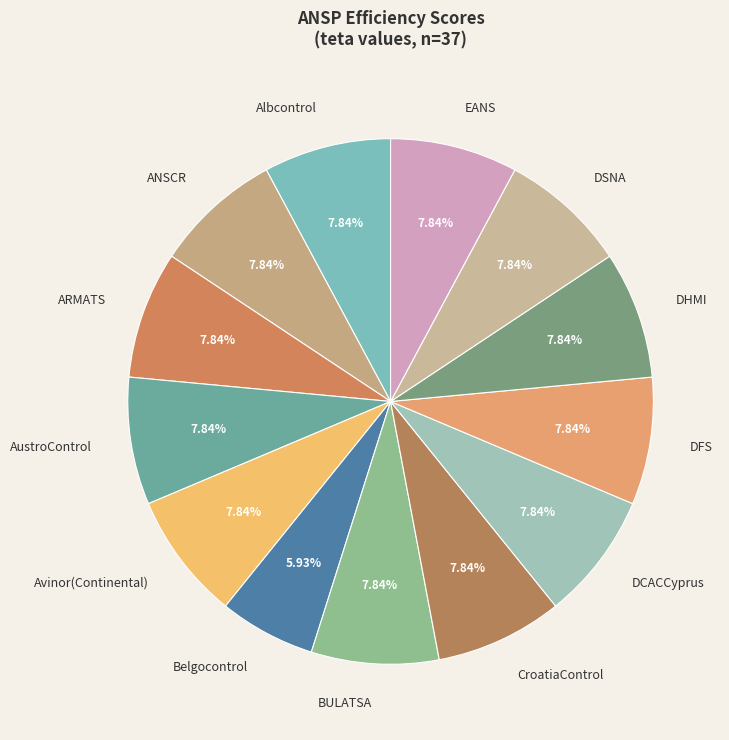

Is it true that BULATSA is 1% of the pie?

False